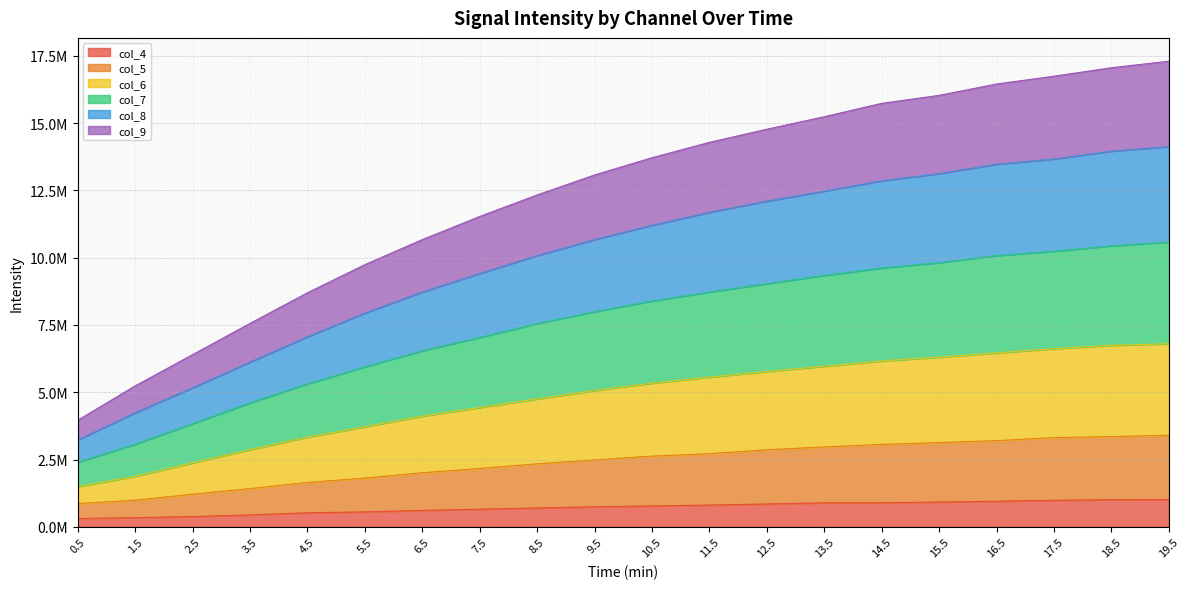

What are all the series names shown in the legend?

col_4, col_5, col_6, col_7, col_8, col_9